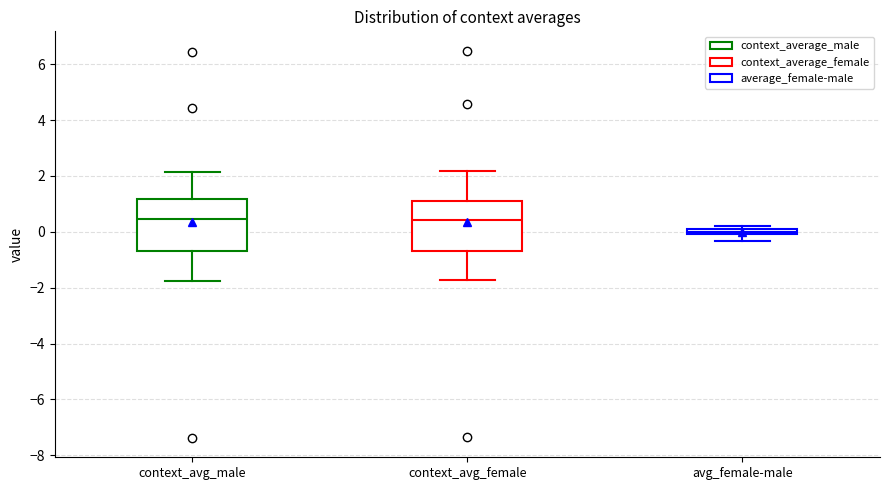

Where does the lower whisker of the box for context_avg_male end on the y-axis? The values are not printed on the chart, so give them approximately, as read against the axis.

-1.8